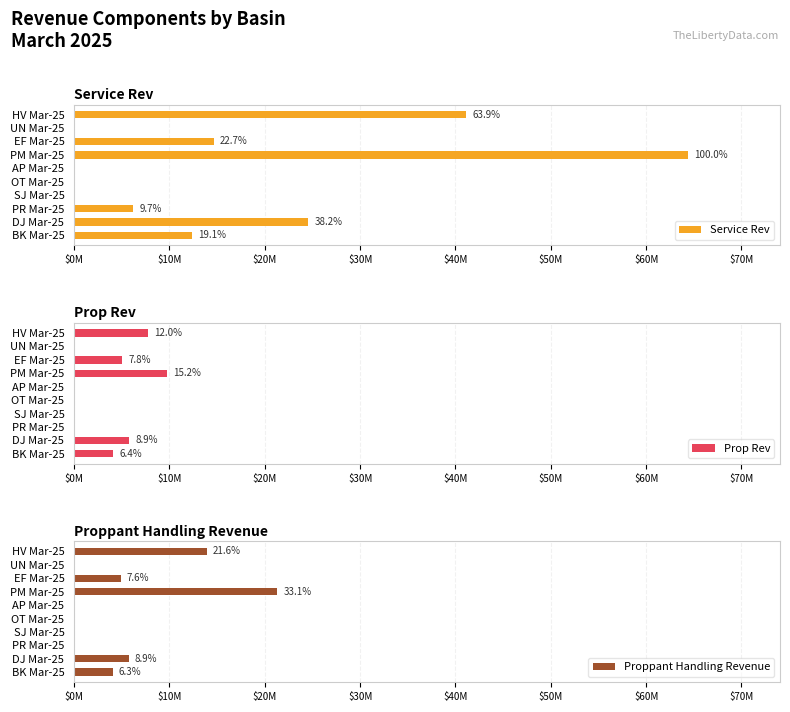

How many data points does each series have?

10